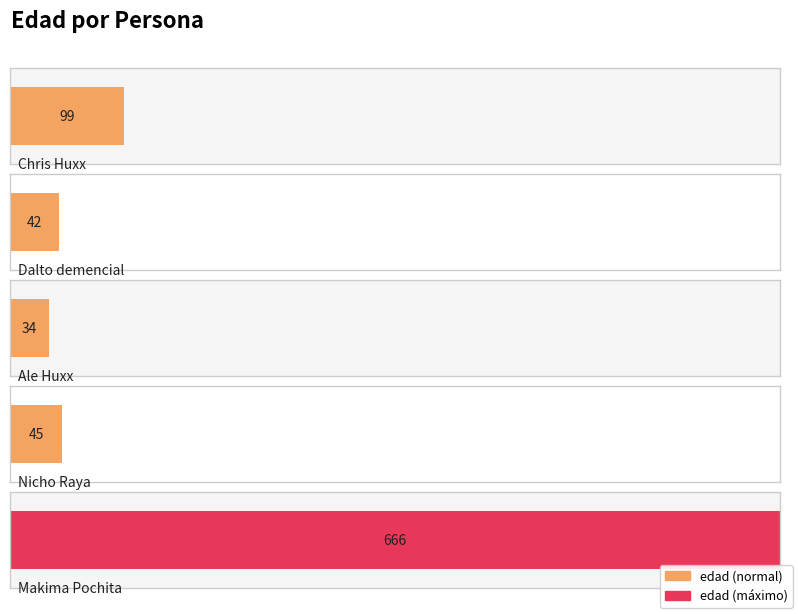

Rank the categories by value from lowest to highest.

Huxx, demencial, Raya, Huxx, Pochita